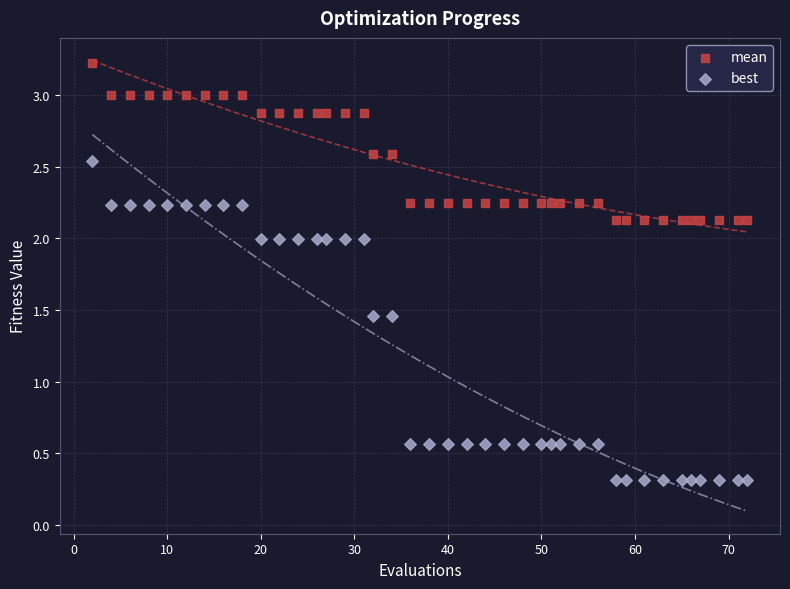

Which series reaches the maximum Y coordinate?

mean